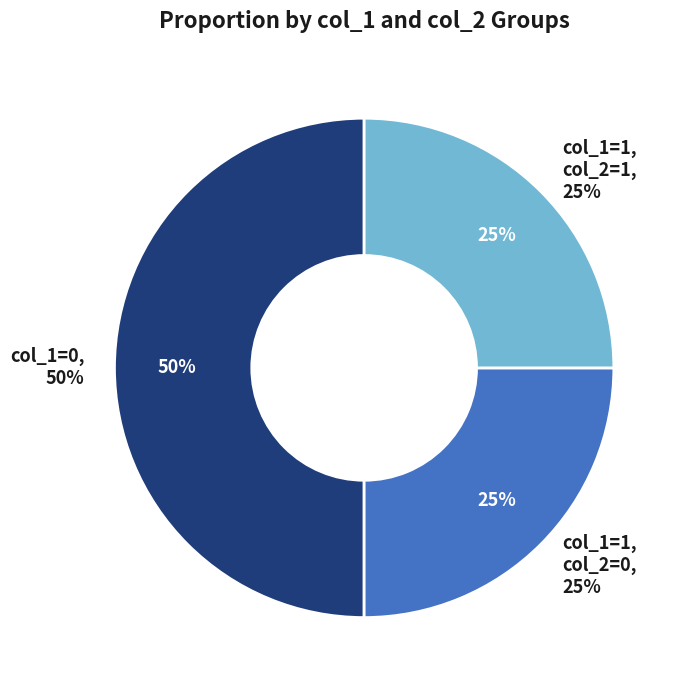

How many slices are in this pie chart?

3